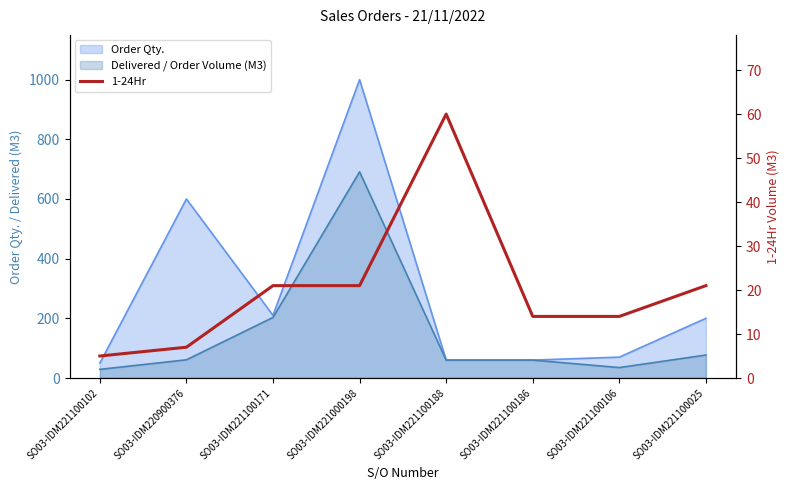

What position from the right is SO03-IDM221100186?

3